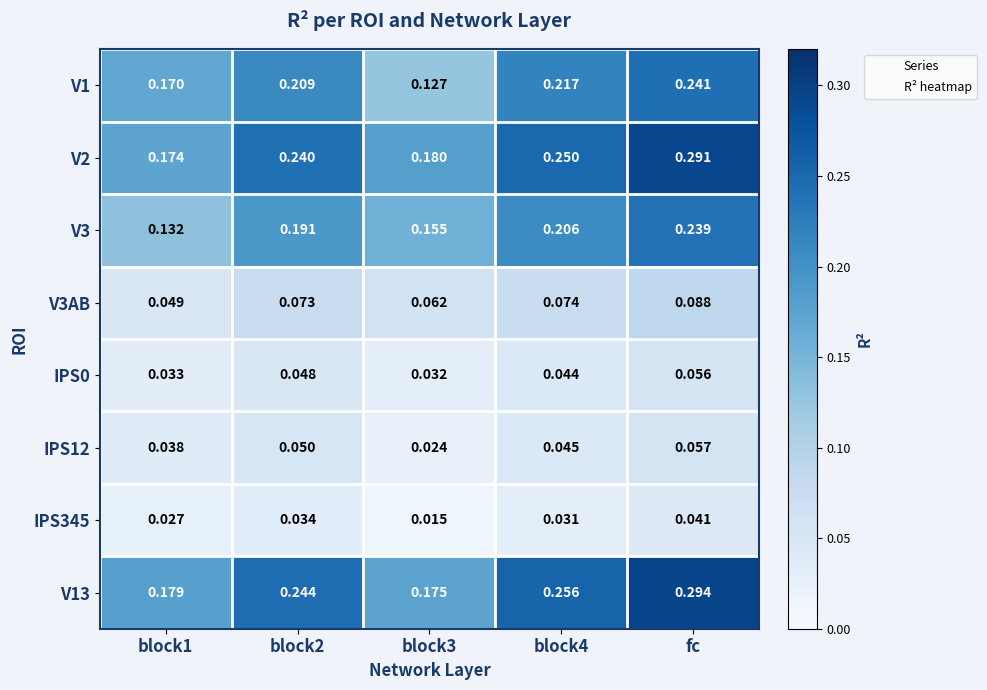

Which category has the highest value across all series?

fc